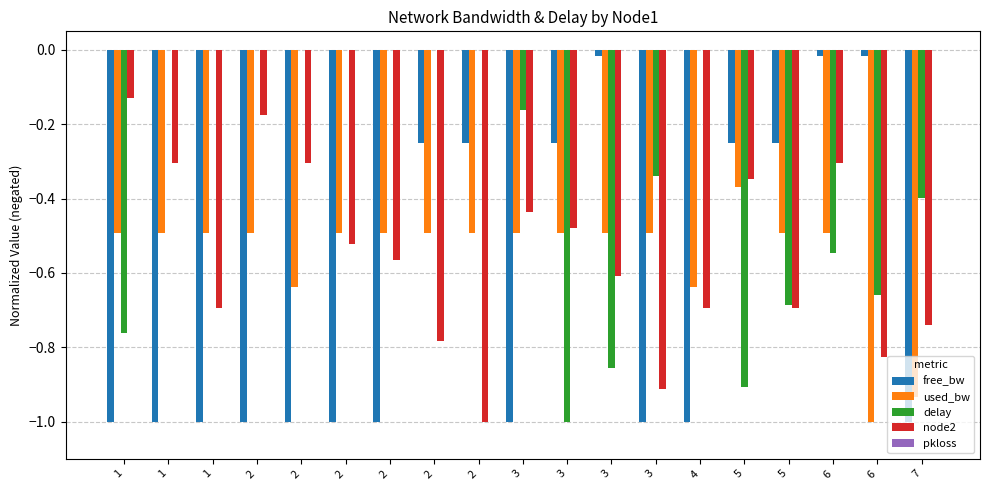

Reading right to left, transcribe all the data shown in this chart.

free_bw: 7=-1.0	6=-0.0	6=-0.0	5=-0.2	5=-0.2	4=-1.0	3=-1.0	3=-0.0	3=-0.2	3=-1.0	2=-0.2	2=-0.2	2=-1.0	2=-1.0	2=-1.0	2=-1.0	1=-1.0	1=-1.0	1=-1.0
used_bw: 7=-0.9	6=-1.0	6=-0.5	5=-0.5	5=-0.4	4=-0.6	3=-0.5	3=-0.5	3=-0.5	3=-0.5	2=-0.5	2=-0.5	2=-0.5	2=-0.5	2=-0.6	2=-0.5	1=-0.5	1=-0.5	1=-0.5
delay: 7=-0.4	6=-0.7	6=-0.5	5=-0.7	5=-0.9	4=0.0	3=-0.3	3=-0.9	3=-1.0	3=-0.2	2=0.0	2=0.0	2=0.0	2=0.0	2=0.0	2=0.0	1=0.0	1=0.0	1=-0.8
node2: 7=-0.7	6=-0.8	6=-0.3	5=-0.7	5=-0.3	4=-0.7	3=-0.9	3=-0.6	3=-0.5	3=-0.4	2=-1.0	2=-0.8	2=-0.6	2=-0.5	2=-0.3	2=-0.2	1=-0.7	1=-0.3	1=-0.1
pkloss: 7=0.0	6=0.0	6=0.0	5=0.0	5=0.0	4=0.0	3=0.0	3=0.0	3=0.0	3=0.0	2=0.0	2=0.0	2=0.0	2=0.0	2=0.0	2=0.0	1=0.0	1=0.0	1=0.0